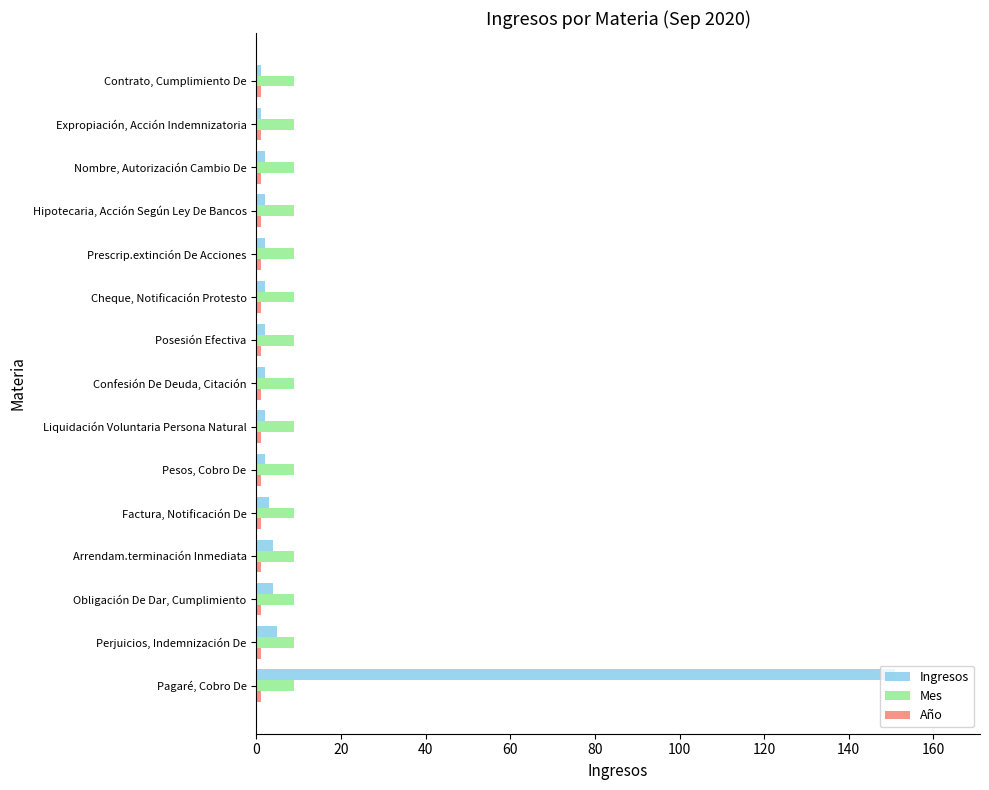

Between Pagaré, Cobro De and Pesos, Cobro De, which series saw the biggest shift?

Ingresos